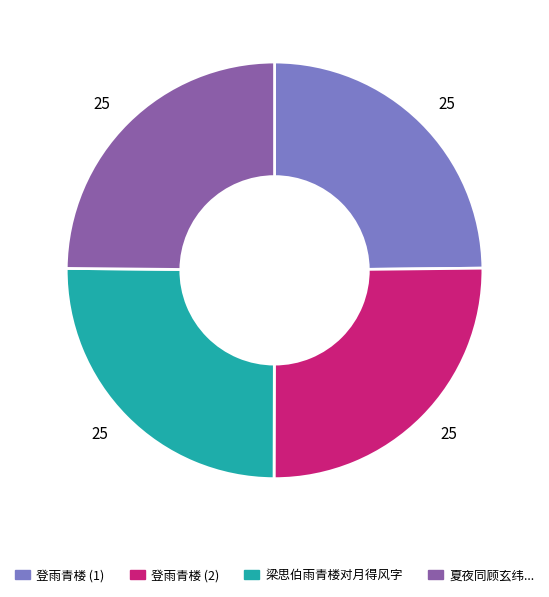

Does any single category account for the majority?

No